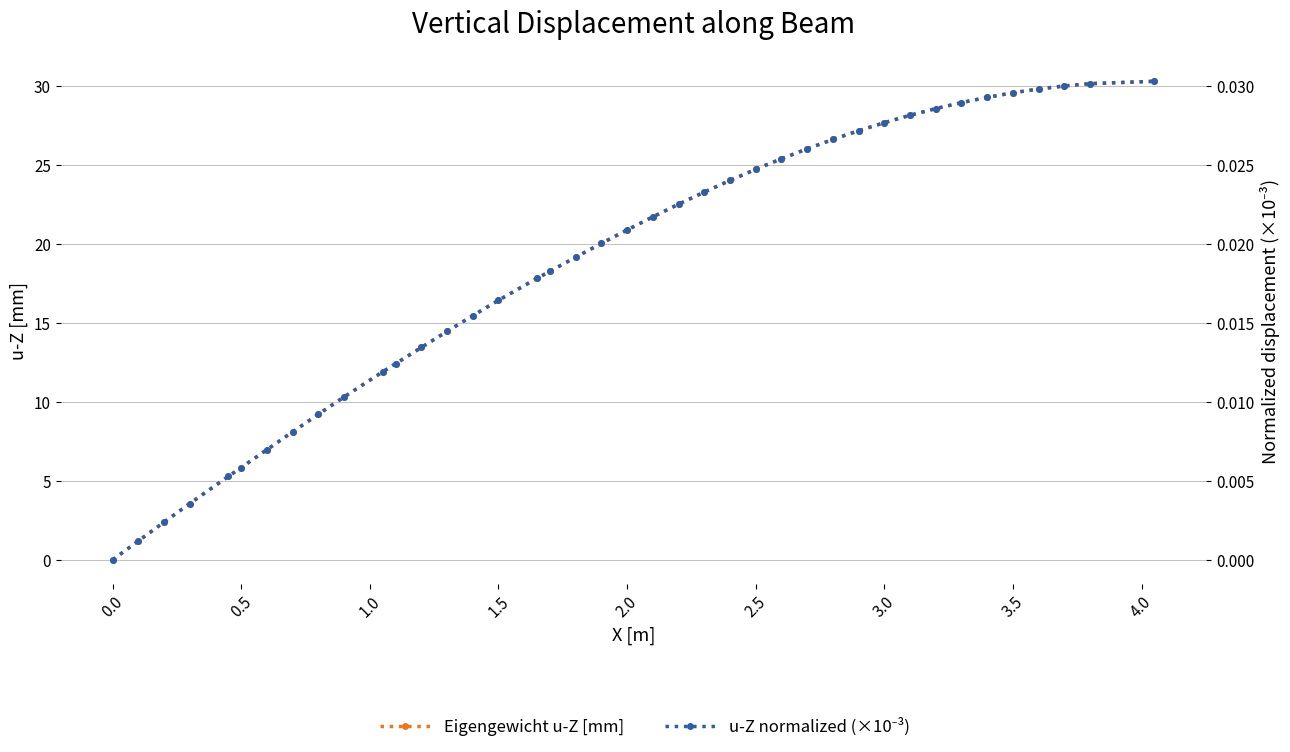

List the series in order of their overall mean, highest first.

Eigengewicht u-Z [mm], u-Z normalized (×10⁻³)